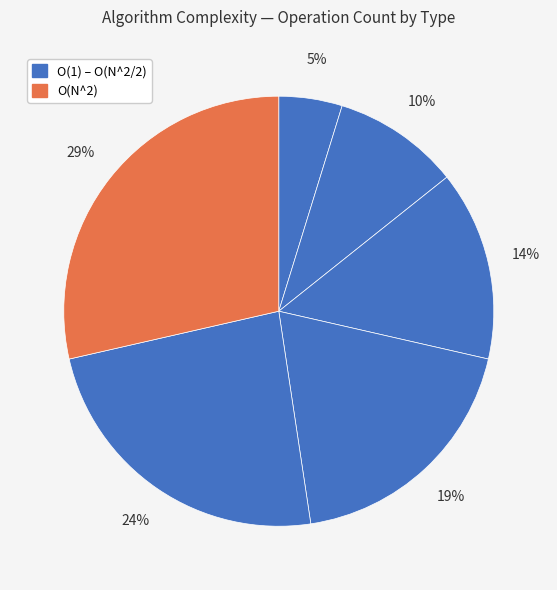

To the nearest percent, what is the average slice percentage?

17%